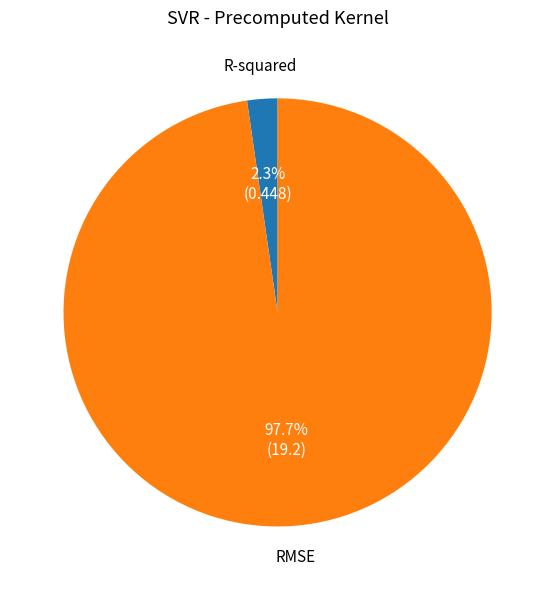

Which category has the smallest portion of the pie?

R-squared